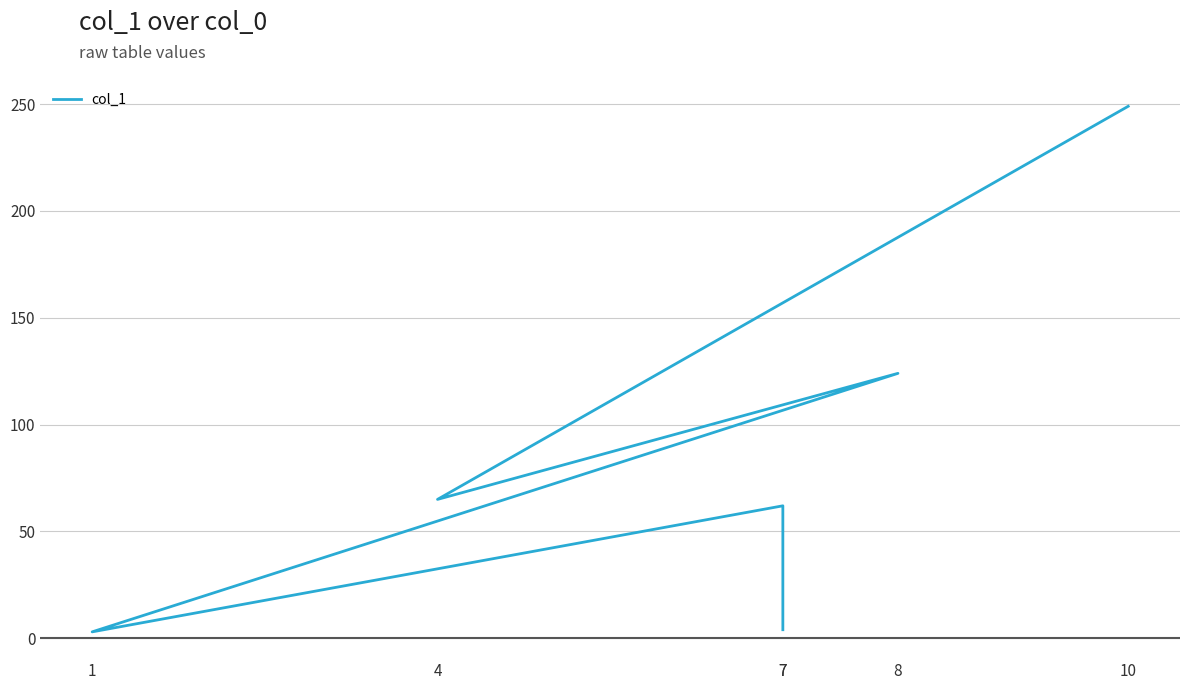

What is the change in value from 7 to 10?

+245